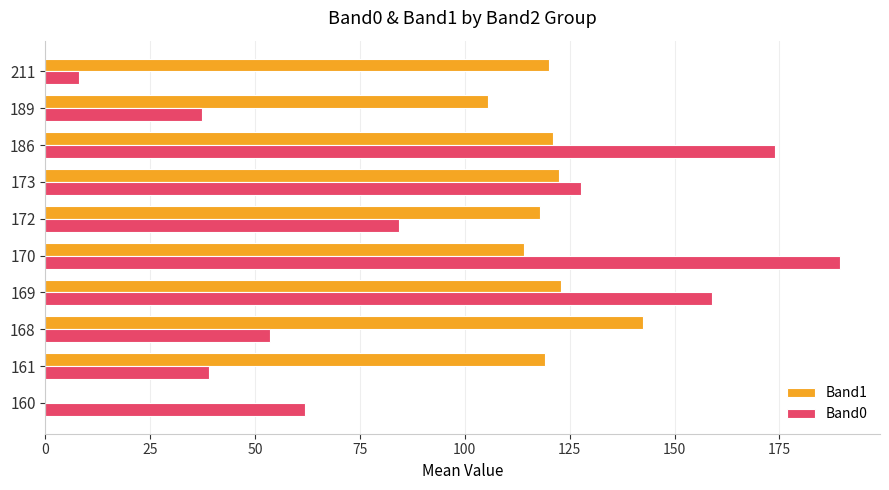

Which category has the highest value across all series?

170